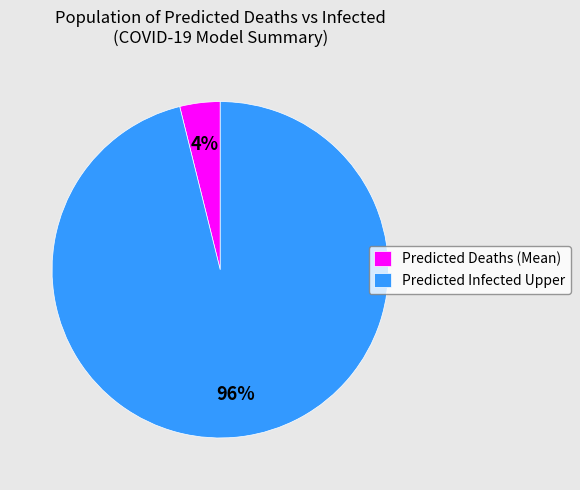

Between Predicted Deaths (Mean) and Predicted Infected Upper, which is larger?

Predicted Infected Upper